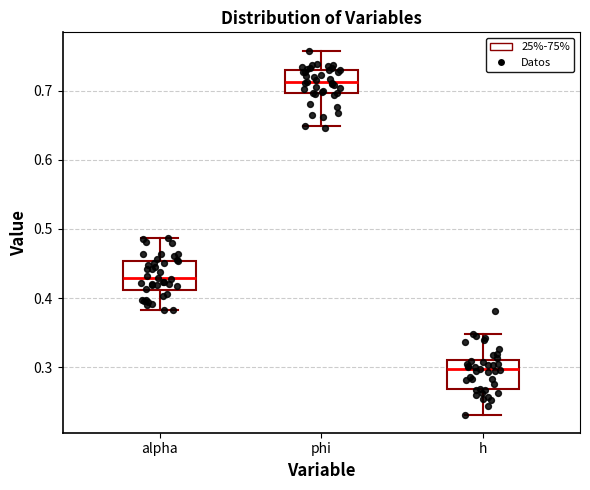

Which box has the highest median line?

phi